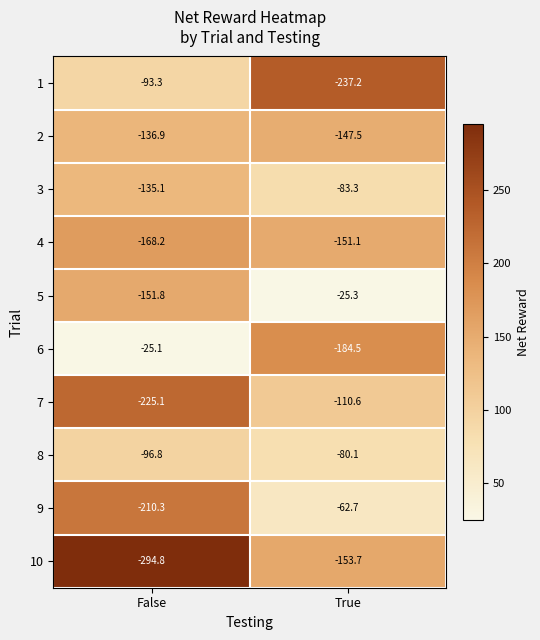

Which series has the widest spread of values?

6